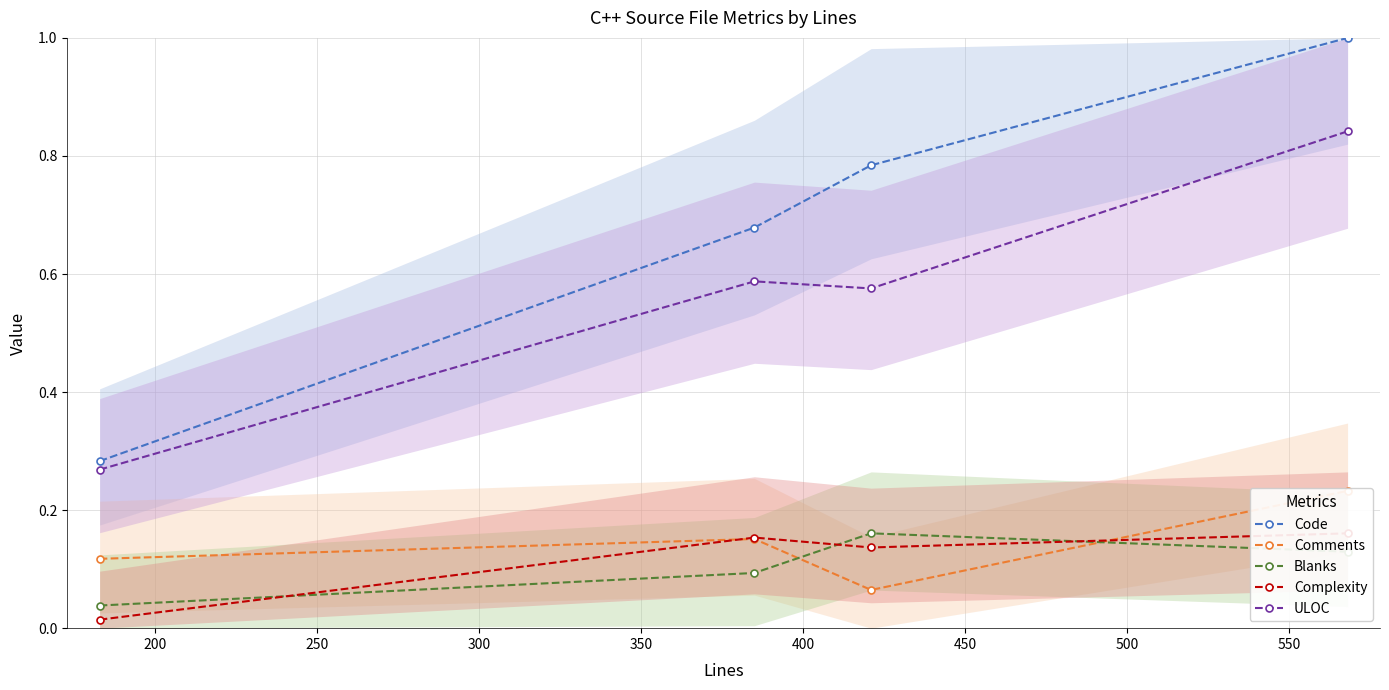

How many interior local peaks does the Blanks series have?

1